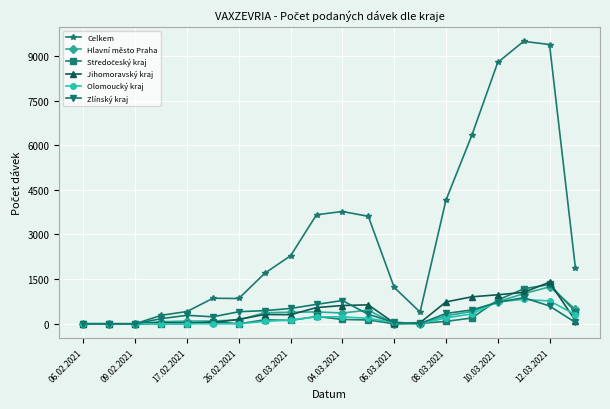

True or false: Olomoucký kraj and Zlínský kraj intersect in this chart.

True